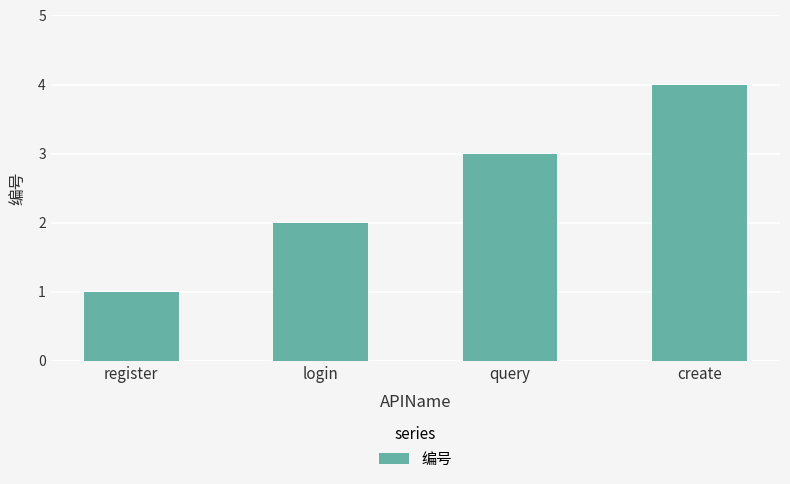

Does the chart contain stacked bars?

No